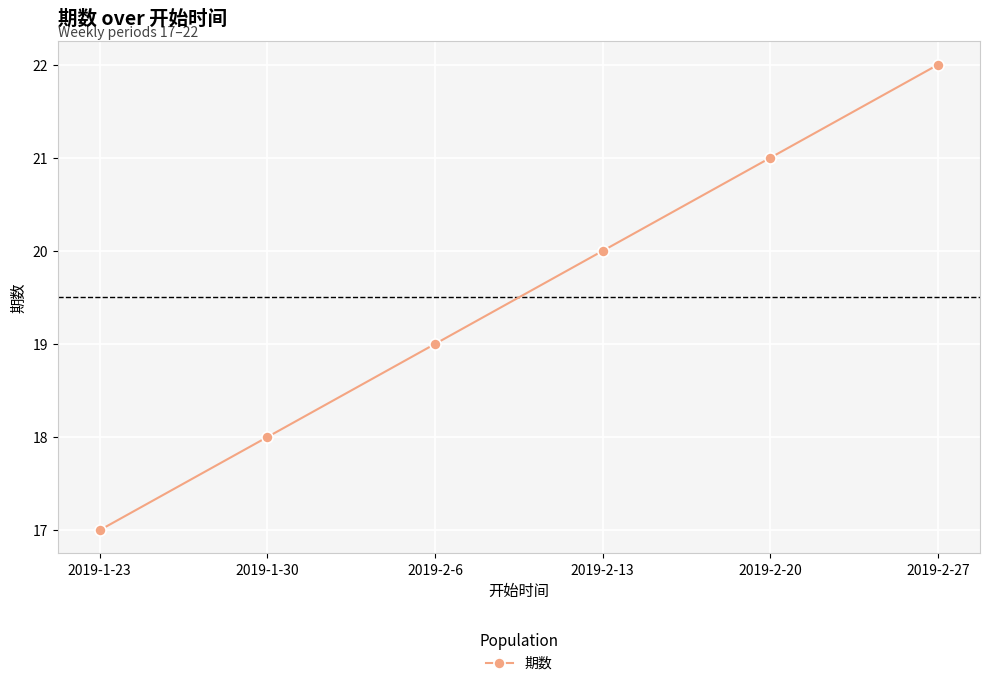

True or false: the data has more than 2 interior local peaks.

False